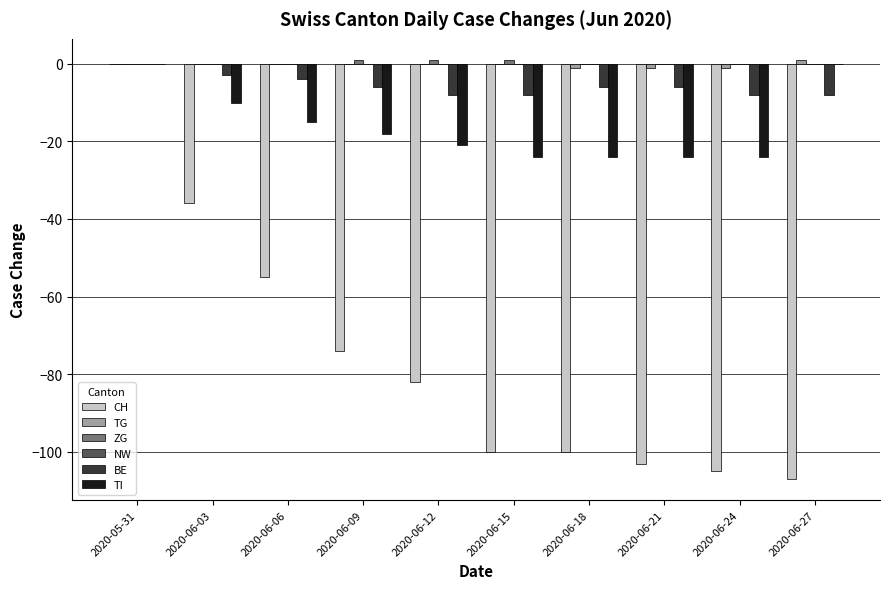

At which label is CH closest to -53?

2020-06-06